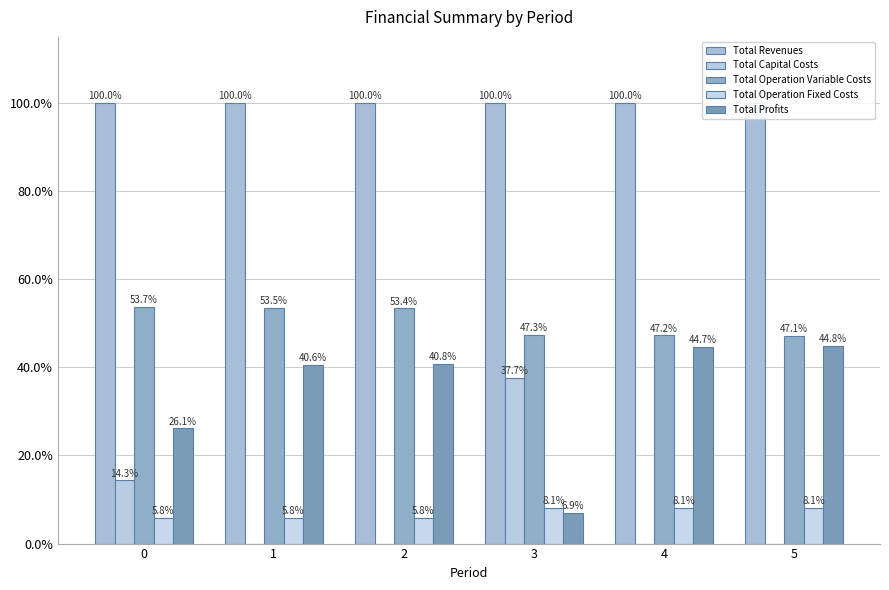

What value does the Total Revenues series have at 5?

100.0